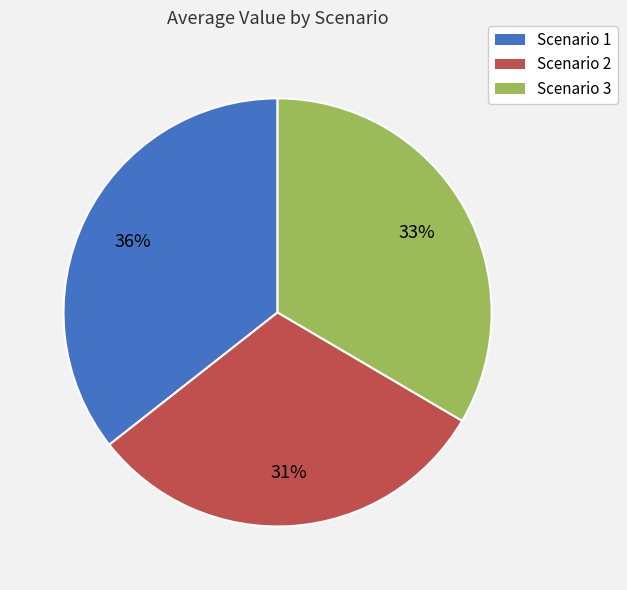

How many slices are in this pie chart?

3